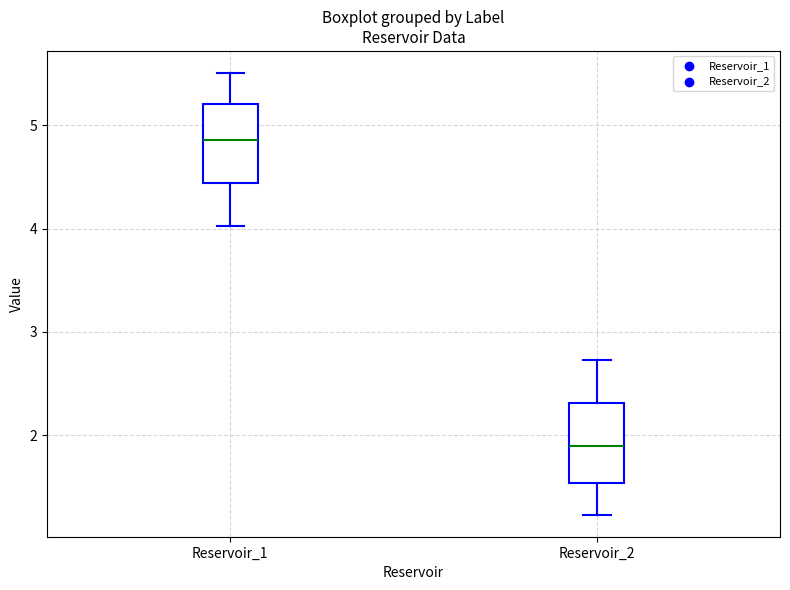

Where does the lower whisker of the box for Reservoir_2 end on the y-axis? The values are not printed on the chart, so give them approximately, as read against the axis.

1.2